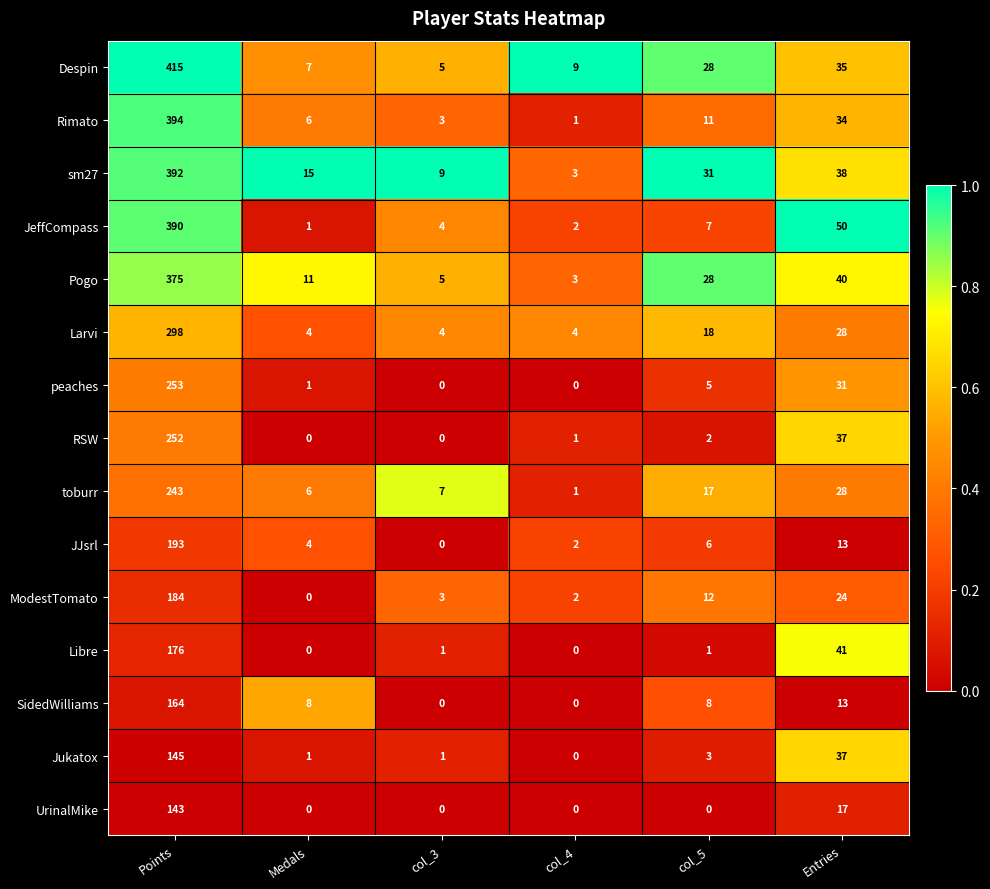

List the labels in order of ModestTomato value, largest first.

Points, Entries, col_5, col_3, col_4, Medals